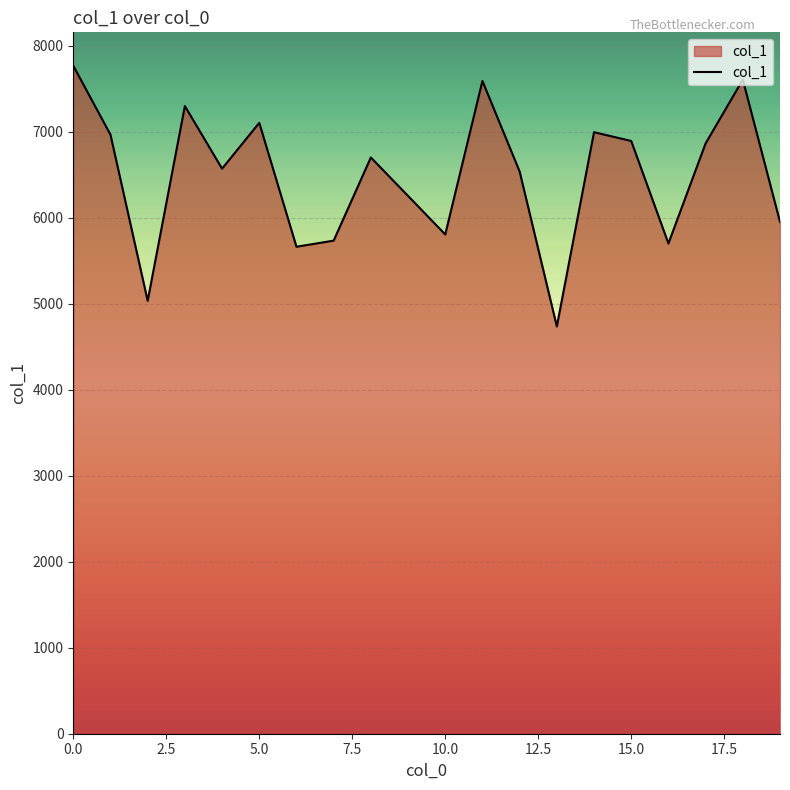

What is the maximum value shown in the chart?

7768